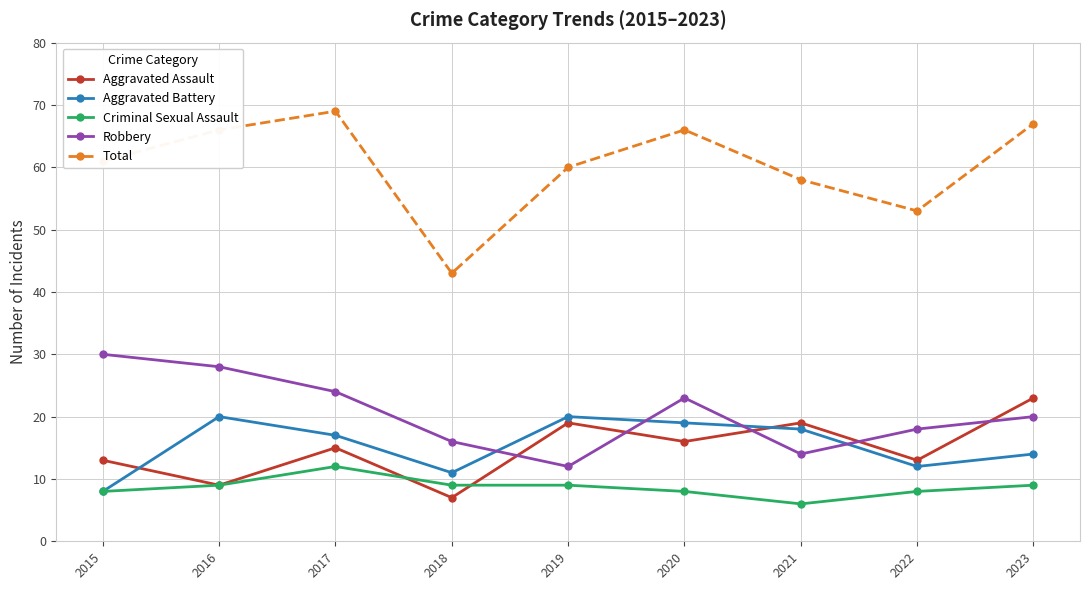

What is the spread (max minus min) of values at 2023?

58